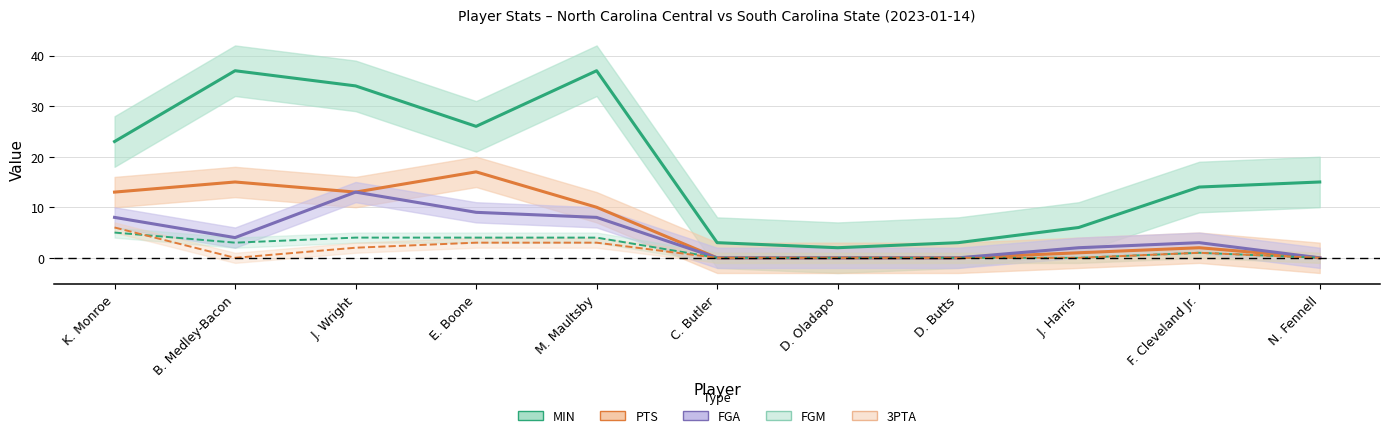

List the series in order of their peak value, highest first.

MIN, PTS, FGA, 3PTA, FGM